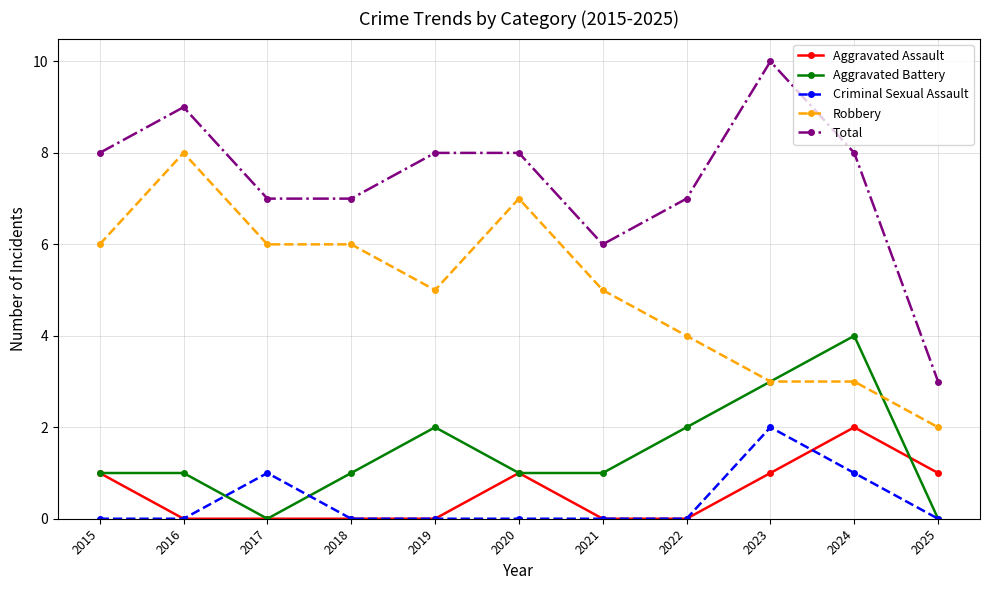

What value does the Total series have at 2025?

3